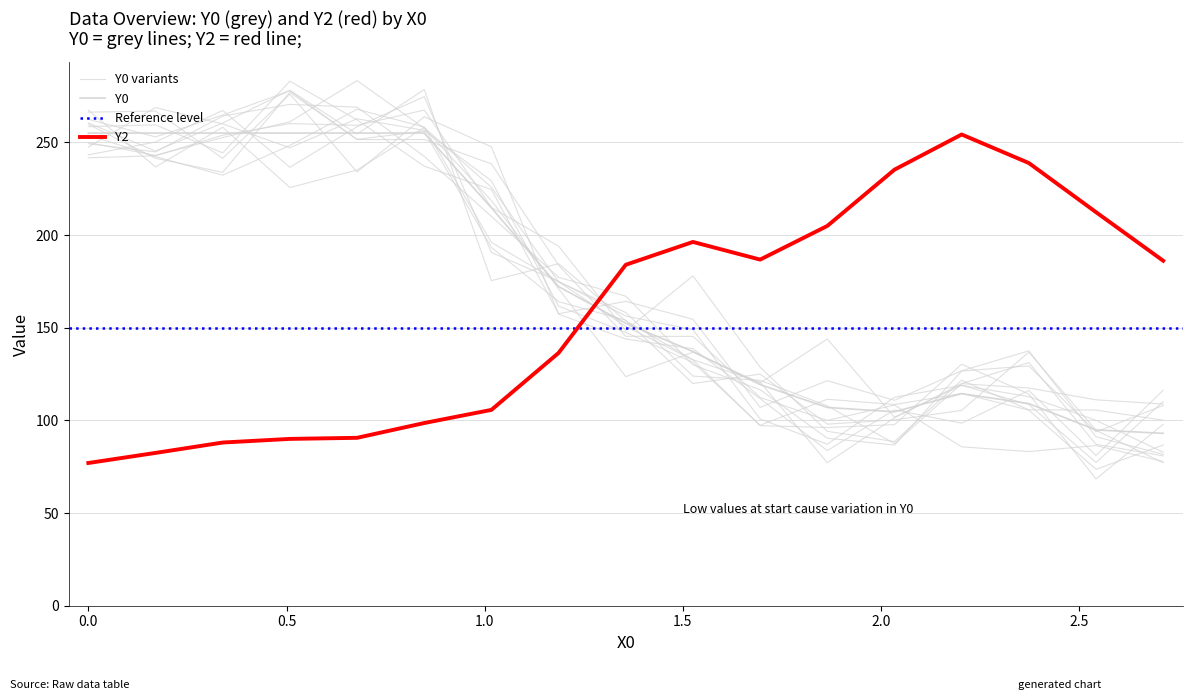

Reading left to right, transcribe all the data shown in this chart.

Y0: 255.0	255.0	255.0	255.0	255.0	255.0	214.7	172.2	152.4	137.2	119.3	107.0	104.6	114.4	109.0	94.8	93.0
Y2: 77.0	82.4	88.0	90.0	90.6	98.6	105.7	136.4	183.9	196.3	186.7	204.9	235.2	254.2	238.8	212.3	186.1